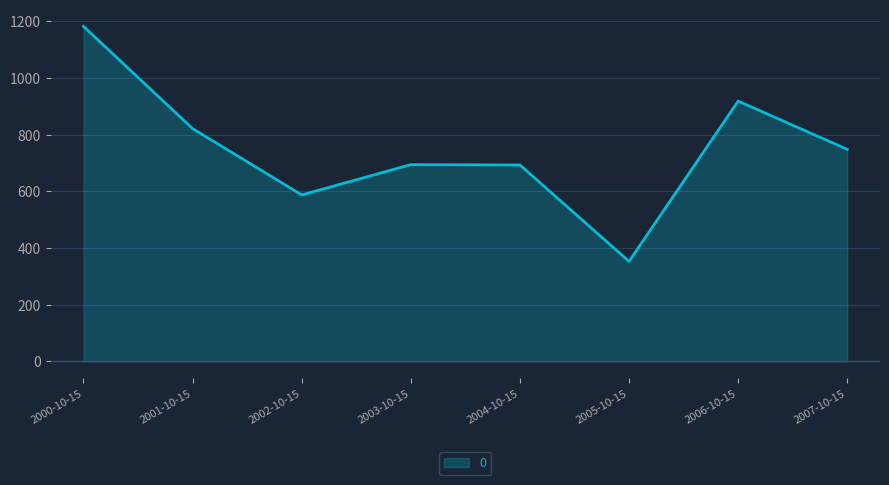

Which has a higher value, 2007-10-15 or 2006-10-15?

2006-10-15